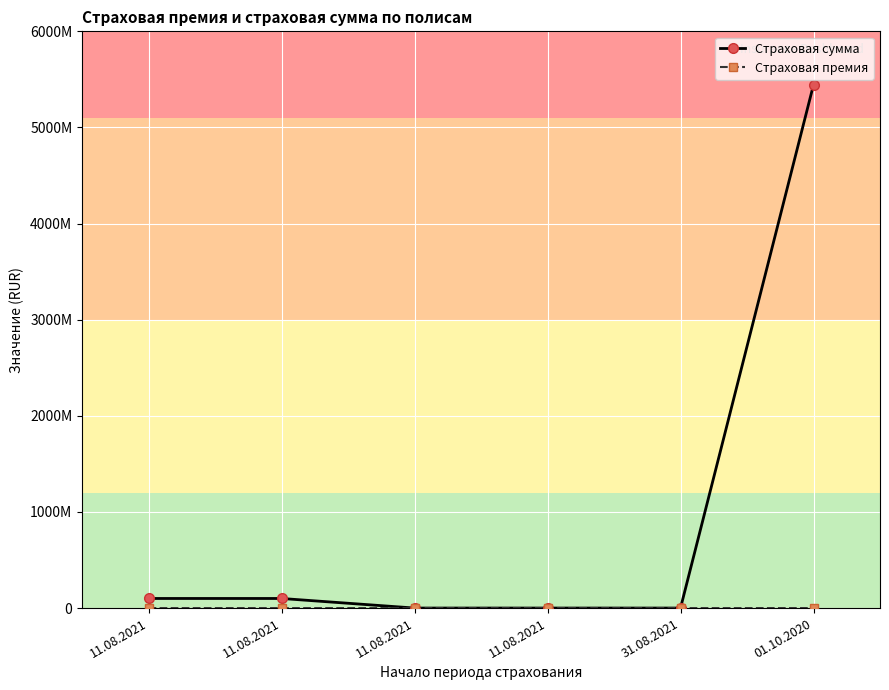

Is this an area chart (filled region under the line)?

No